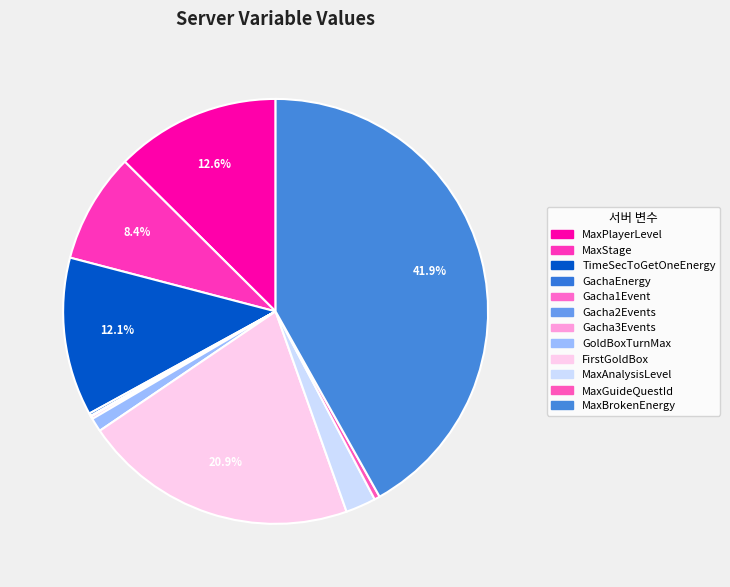

To the nearest percent, what portion does MaxBrokenEnergy represent?

42%